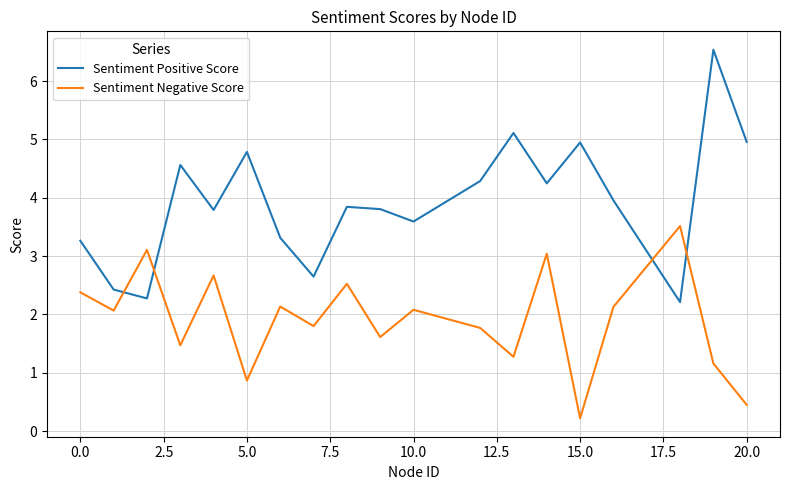

List the series in order of their peak value, highest first.

Sentiment Positive Score, Sentiment Negative Score